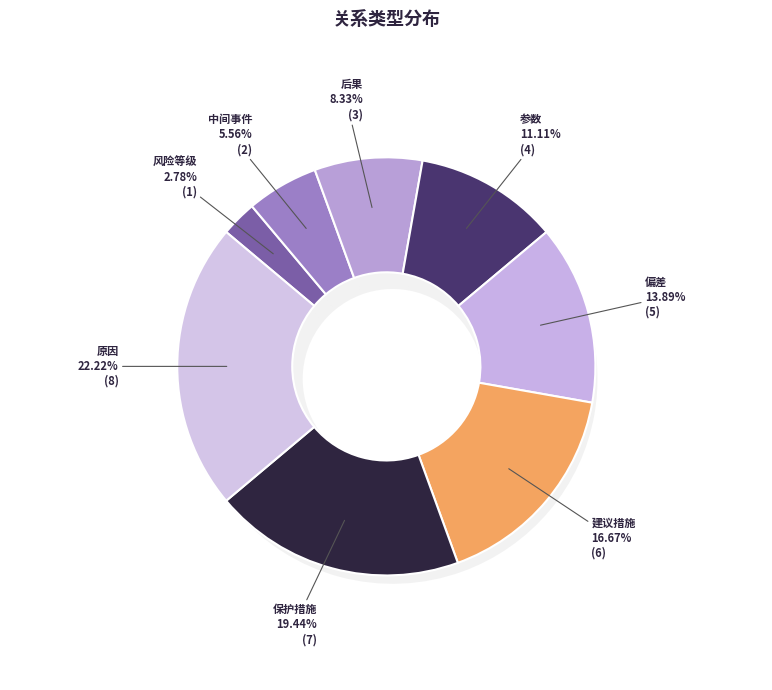

What is the largest slice in the pie chart?

原因